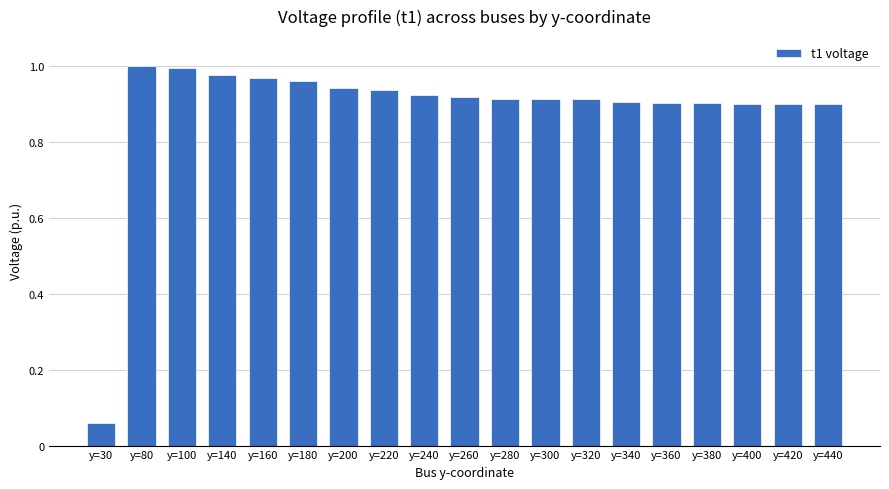

Which label corresponds to the smallest value in the chart?

y=30